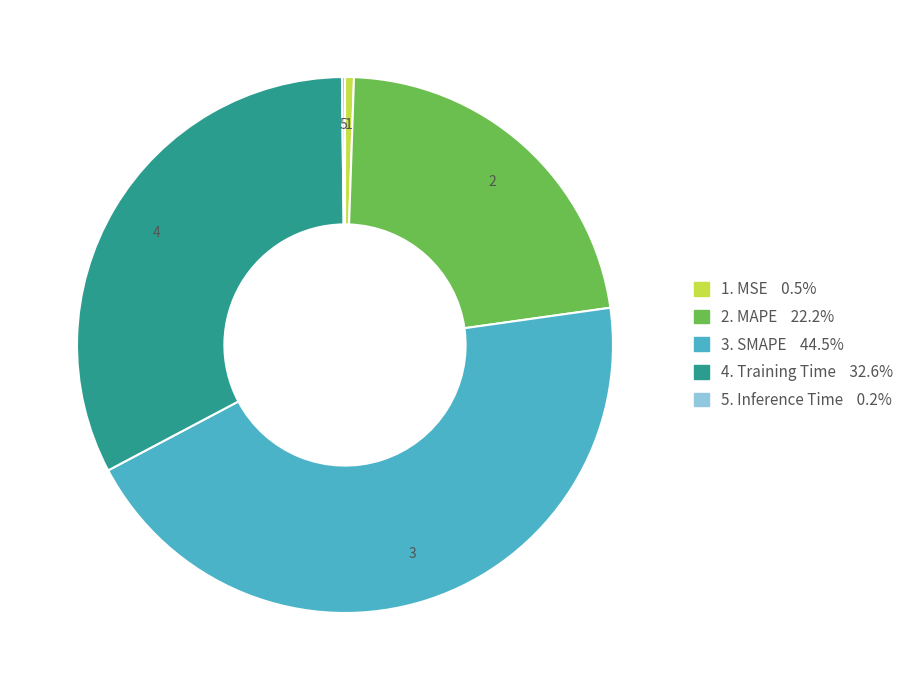

Is there a majority slice in this chart?

No